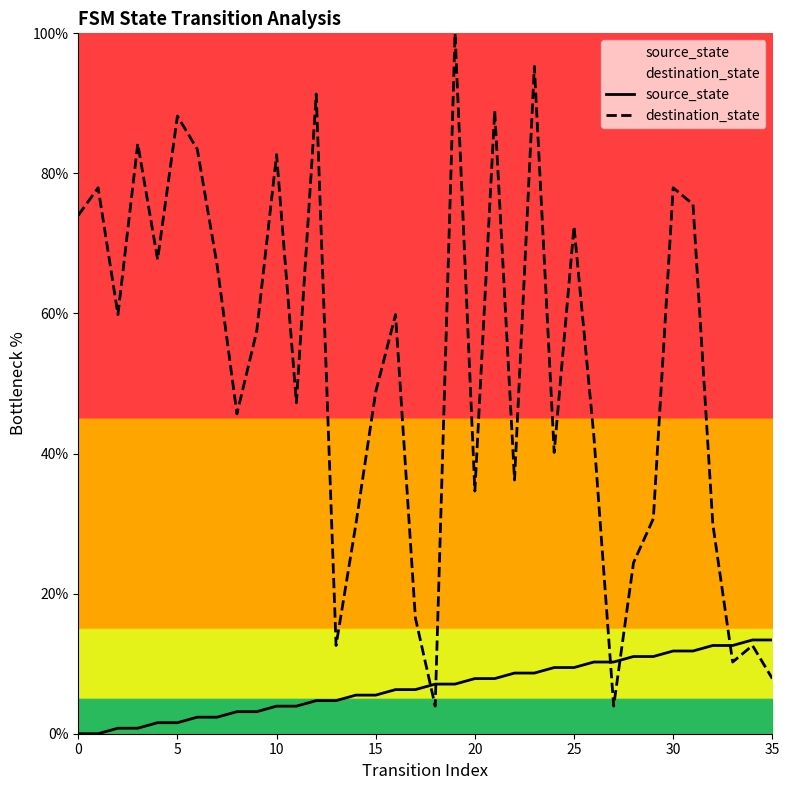

Which series changed the most between 12 and 30?

destination_state